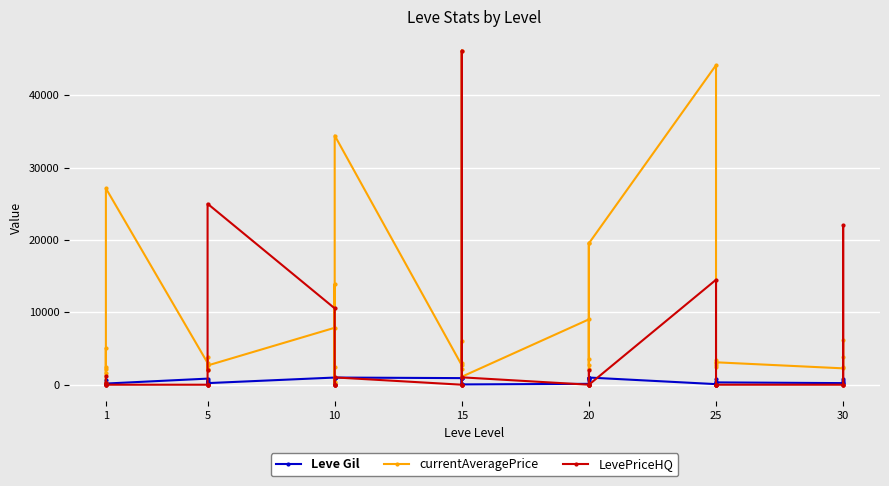

Which series ends up on top after the final intersection of Leve Gil and currentAveragePrice?

currentAveragePrice